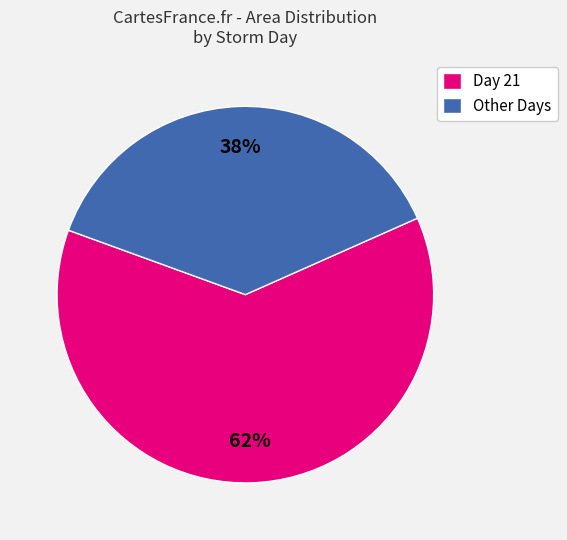

True or false: Other Days accounts for 43% of the total.

False